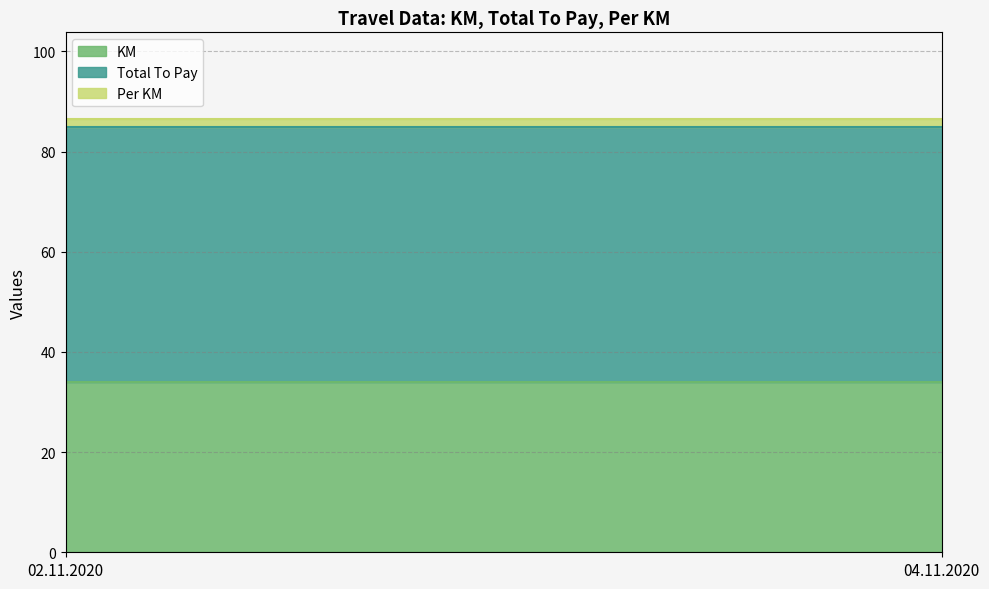

At which label is Total To Pay closest to 51?

02.11.2020